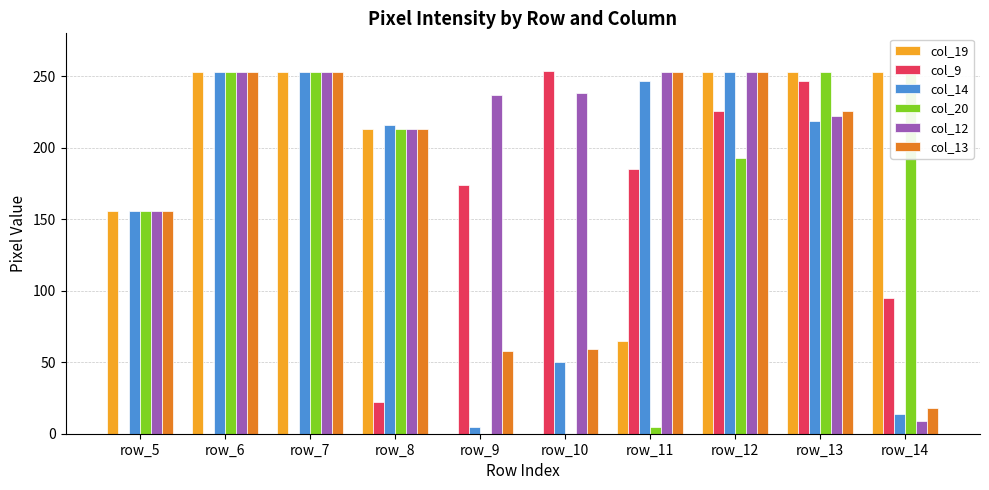

The col_20 series shows 253 at row_6. True or false?

True